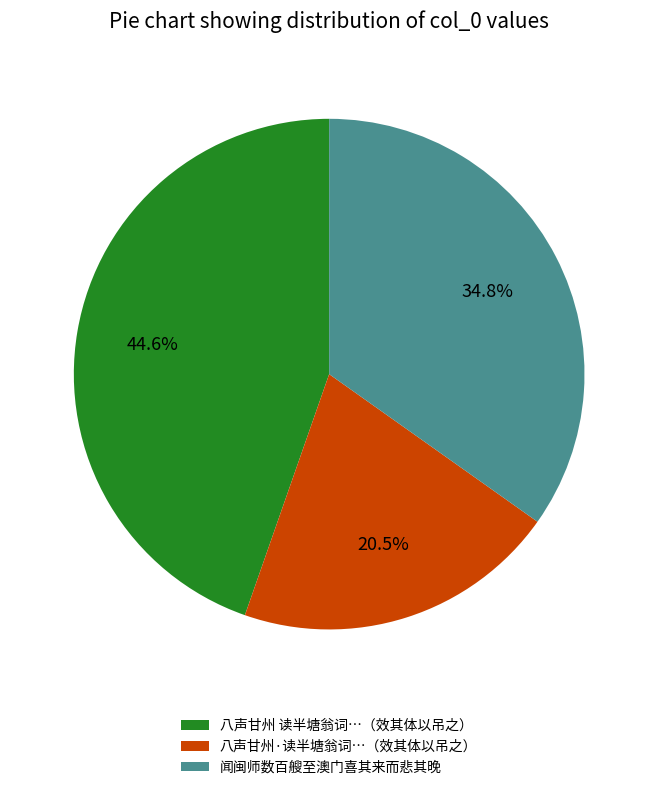

Rank the categories by value from highest to lowest.

八声甘州 读半塘翁词…（效其体以吊之）, 闻闽师数百艘至澳门喜其来而悲其晚, 八声甘州·读半塘翁词…（效其体以吊之）